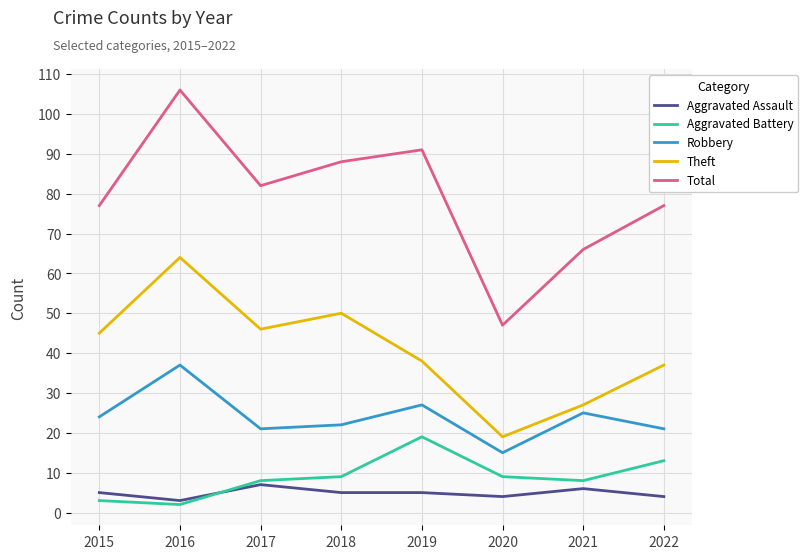

The Theft series shows 50 at 2018. True or false?

True